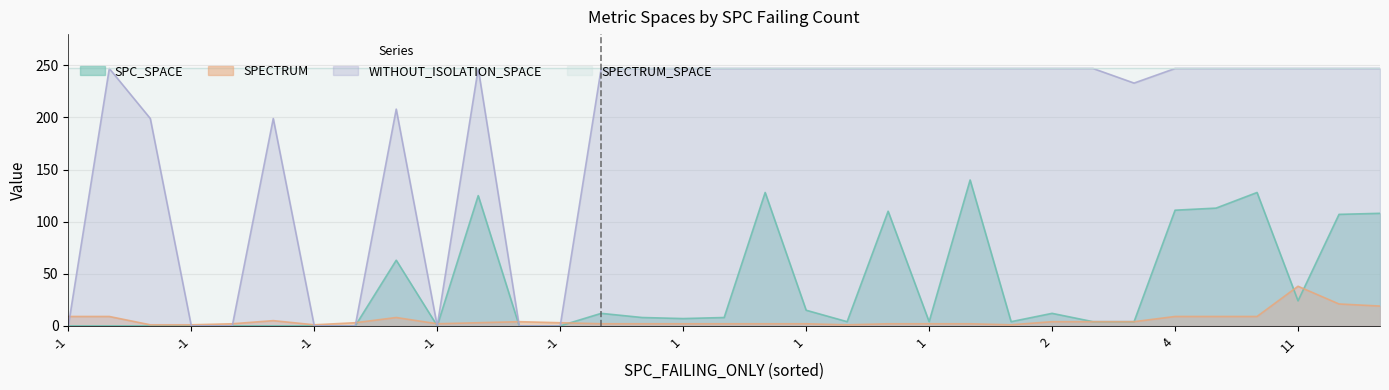

What is the difference between the highest and lowest values at 25?

247